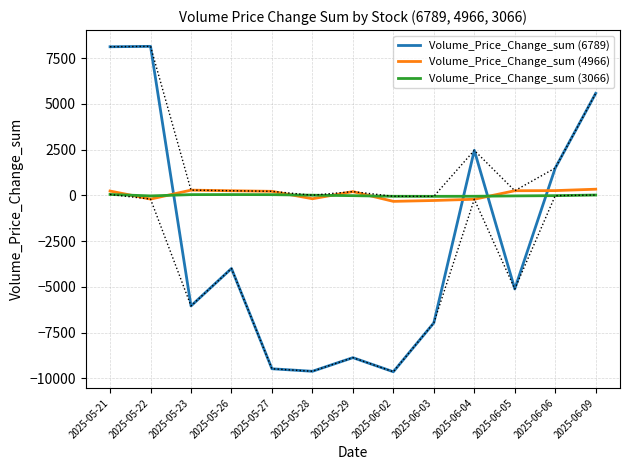

In Volume_Price_Change_sum (4966), how many points are lower than both neighbors (excluding endpoints)?

3